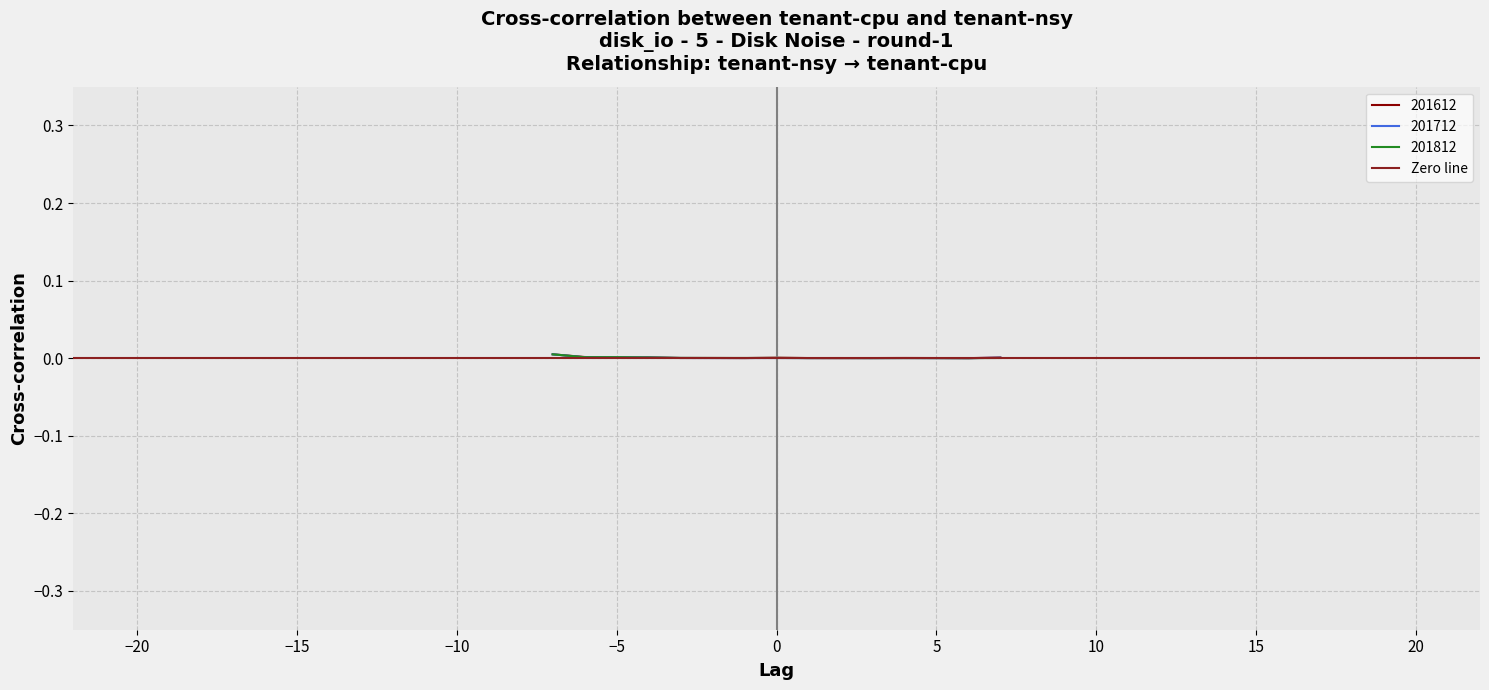

The 201612 series shows 0.0 at −5. True or false?

True